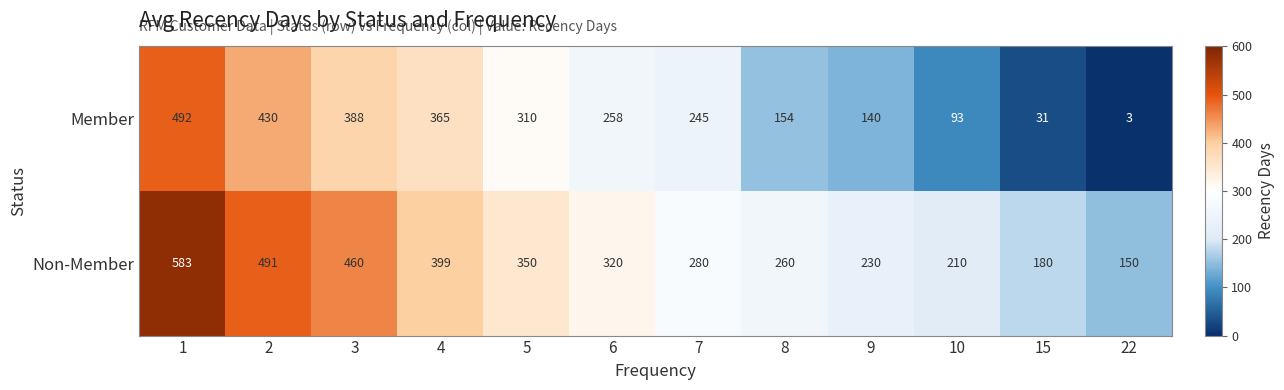

List the series in order of their overall mean, highest first.

Non-Member, Member